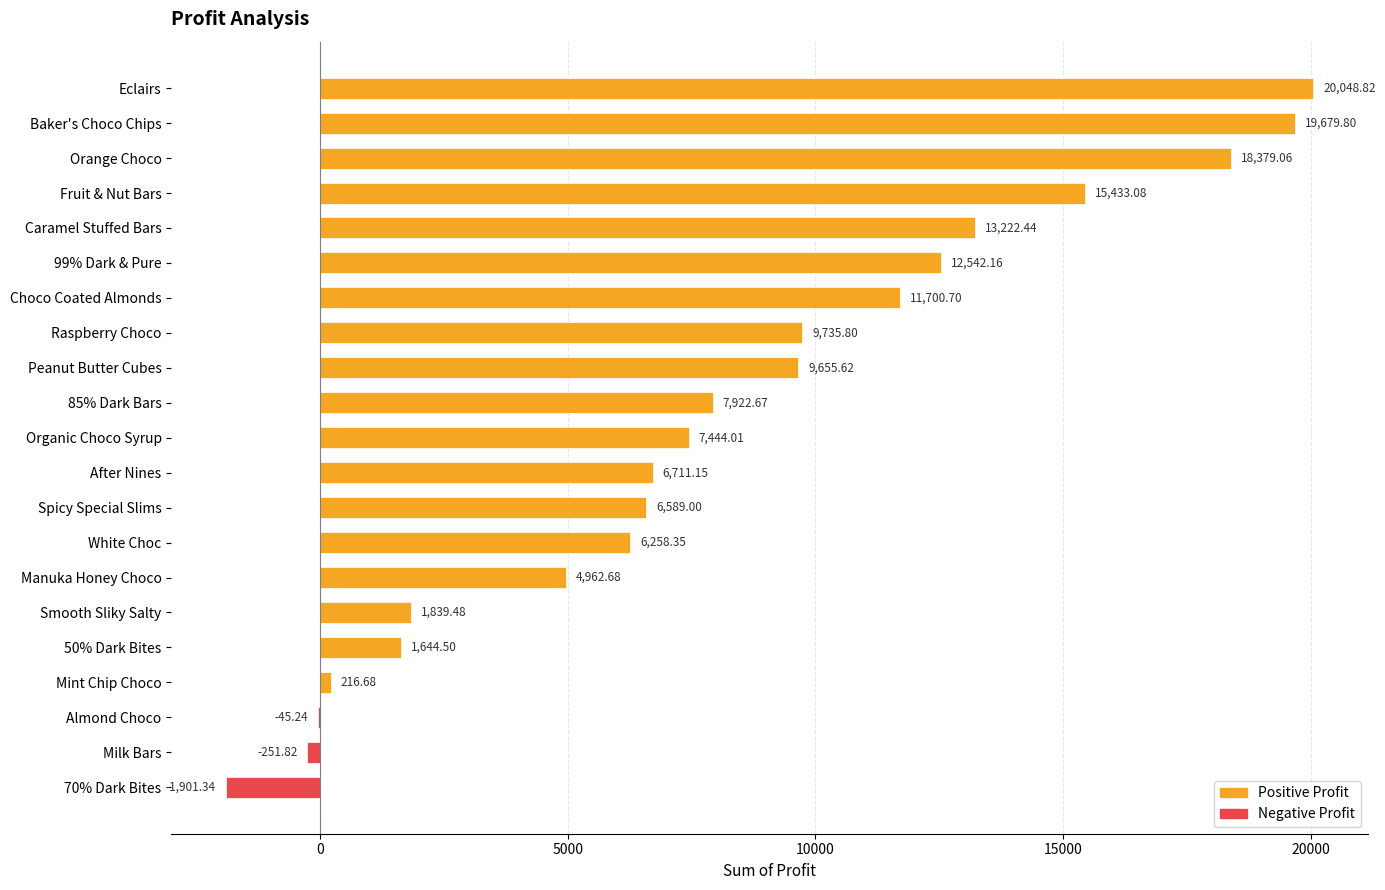

What is the change in value from Eclairs to Smooth Sliky Salty?

-18209.3